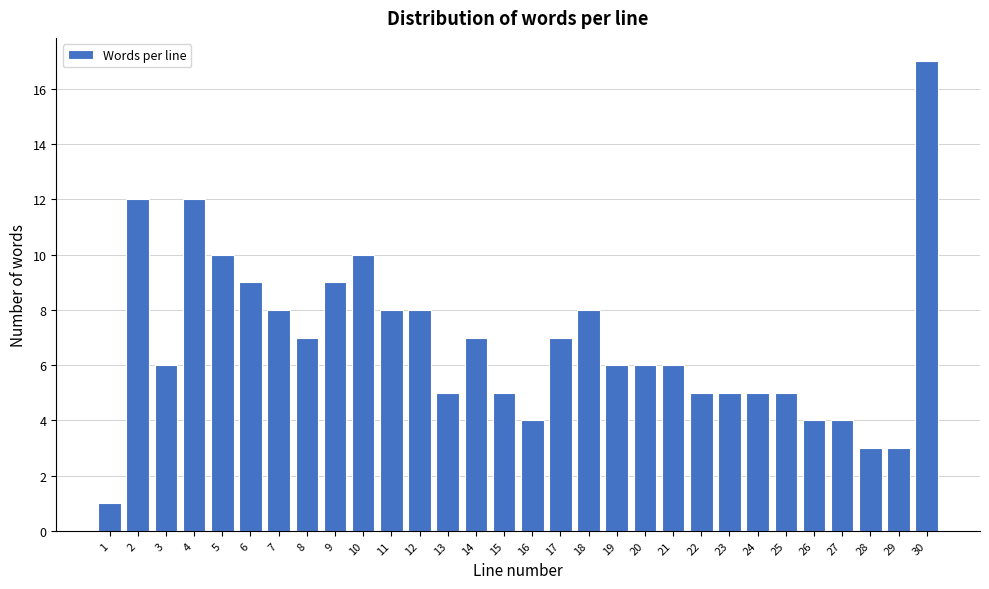

Reading right to left, what are all the values shown in this chart?

17	3	3	4	4	5	5	5	5	6	6	6	8	7	4	5	7	5	8	8	10	9	7	8	9	10	12	6	12	1